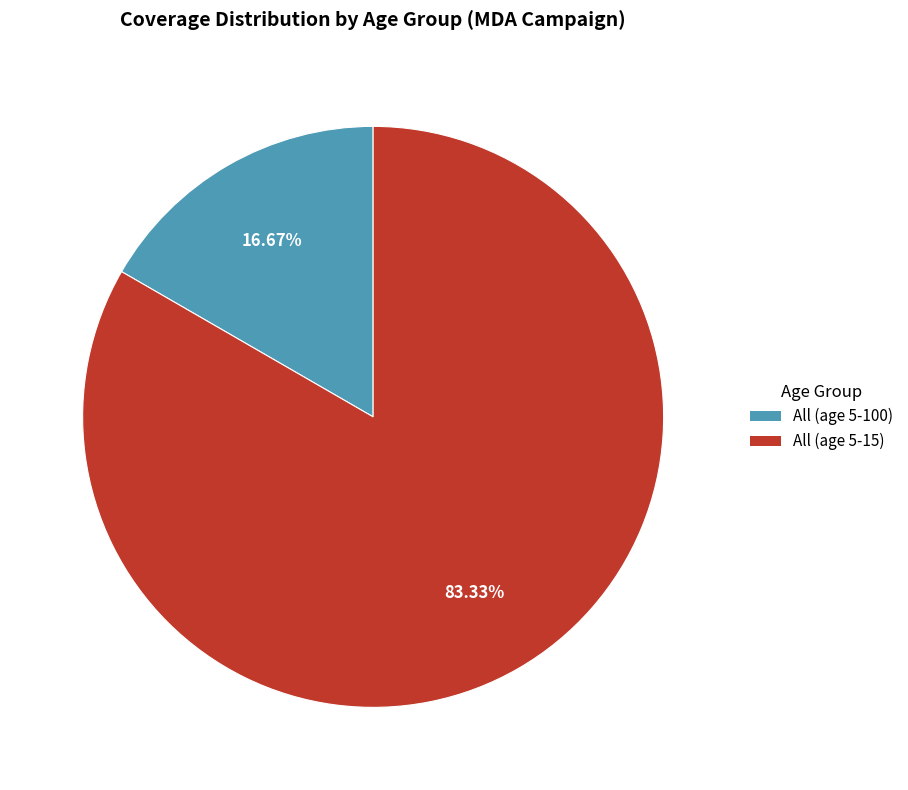

How many segments does this pie chart have?

2